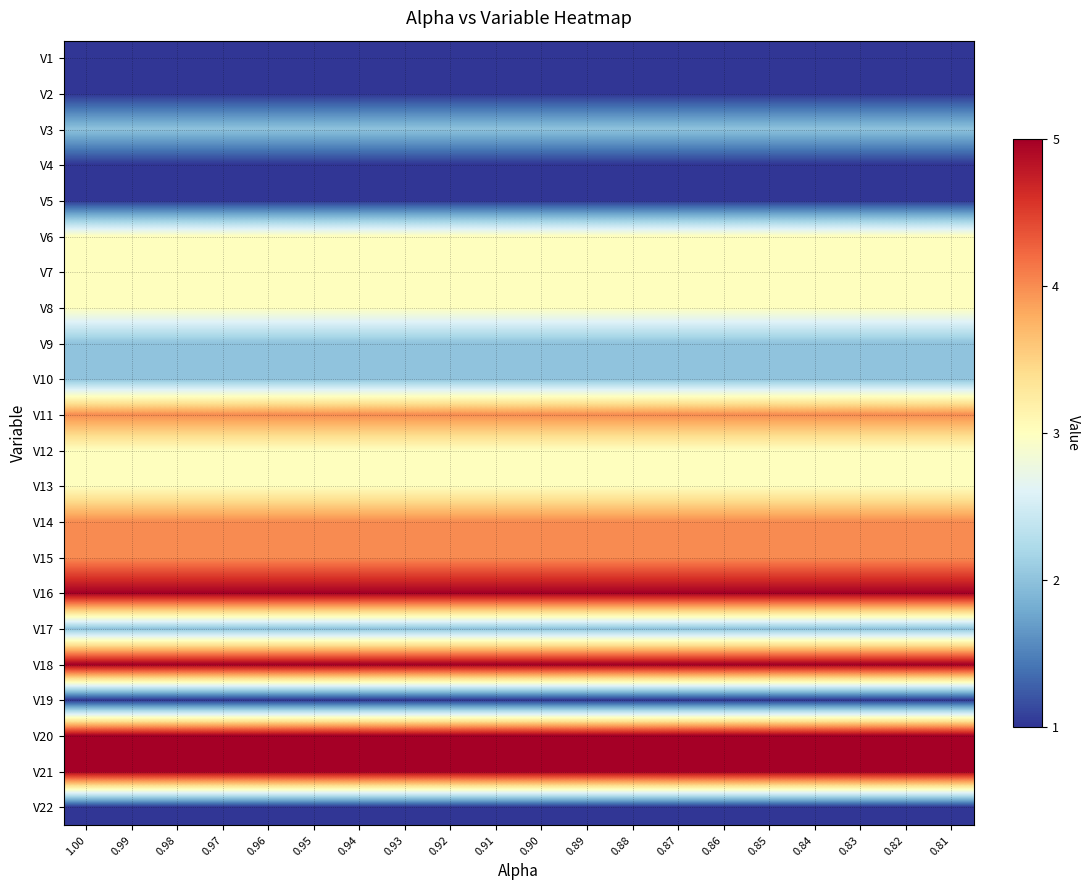

Between 0.83 and 1.00, which is larger?

0.83